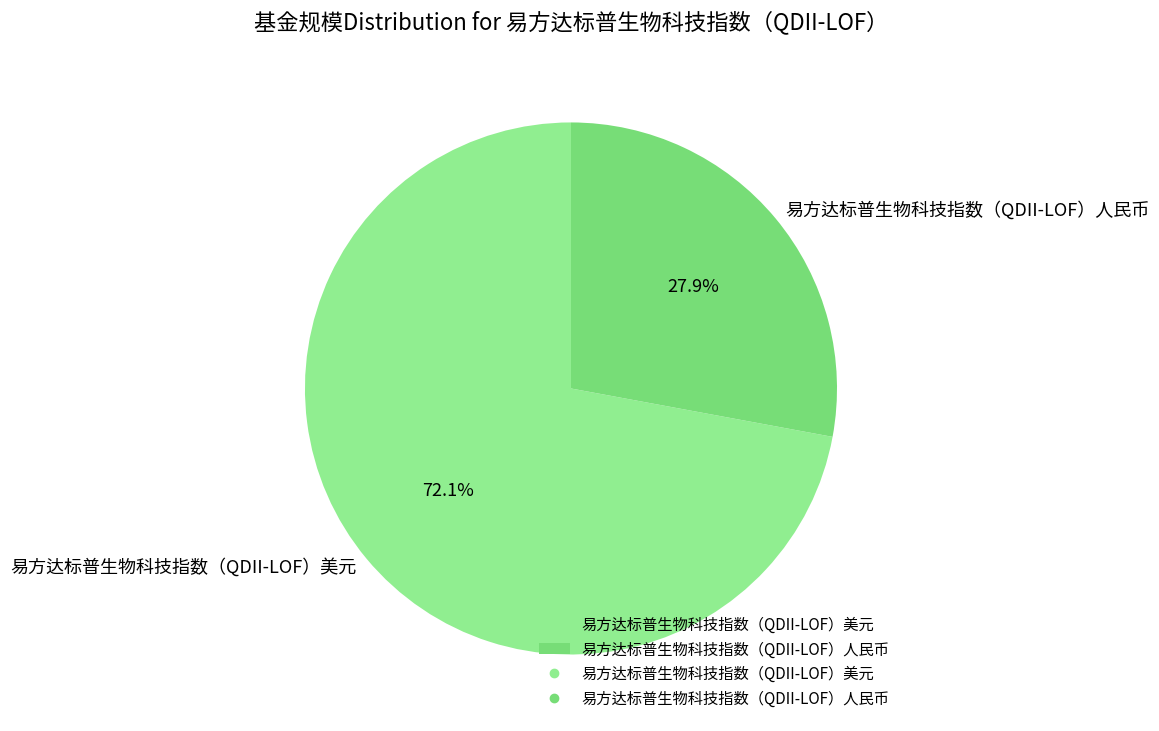

How many segments does this pie chart have?

2